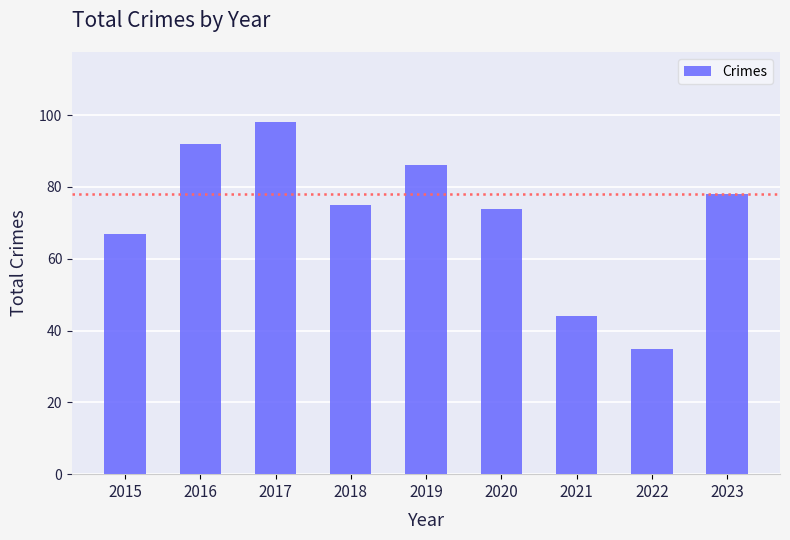

What is the value of the 8th bar from the left?

35